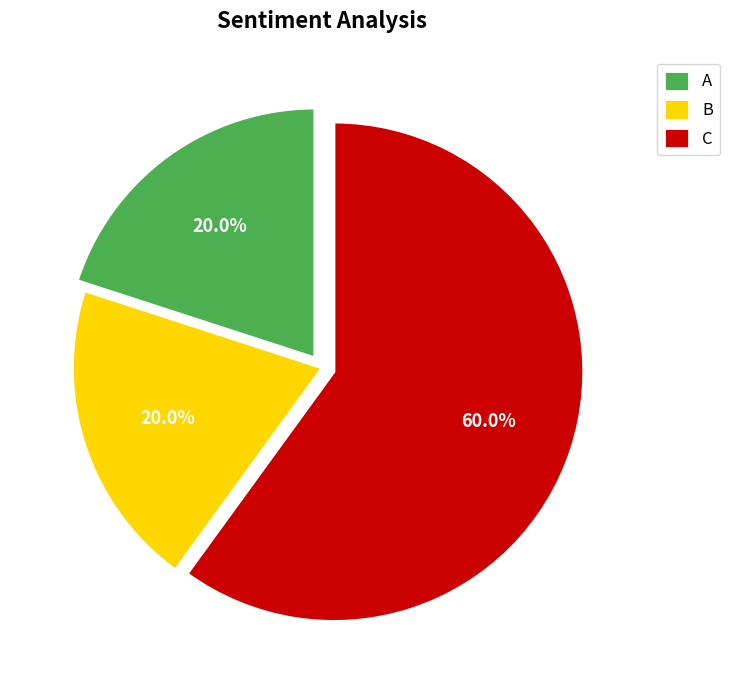

What is the ratio of the value at B to the value at C?

0.3